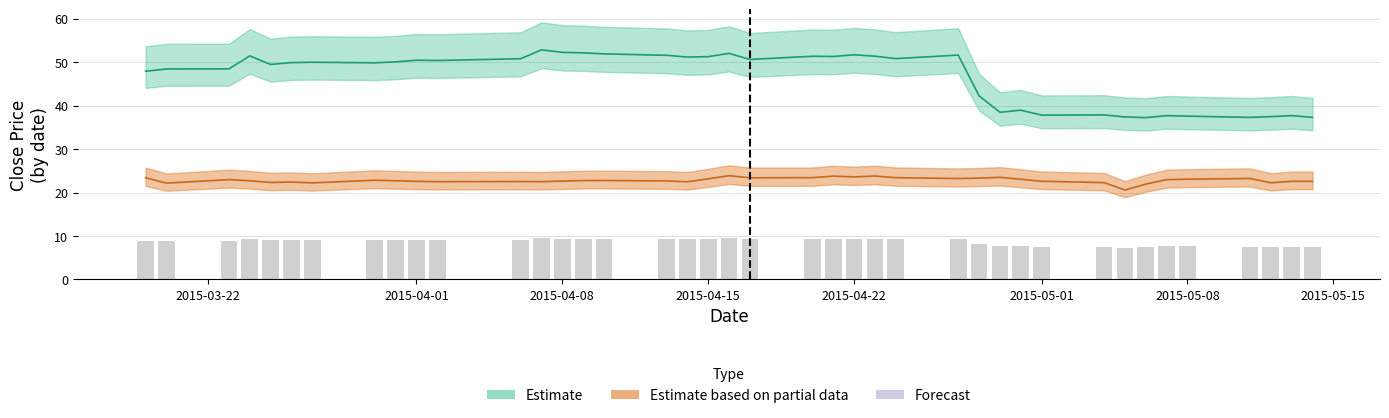

Is the value of close2 at 10 greater than the value of close1 at 27?

No